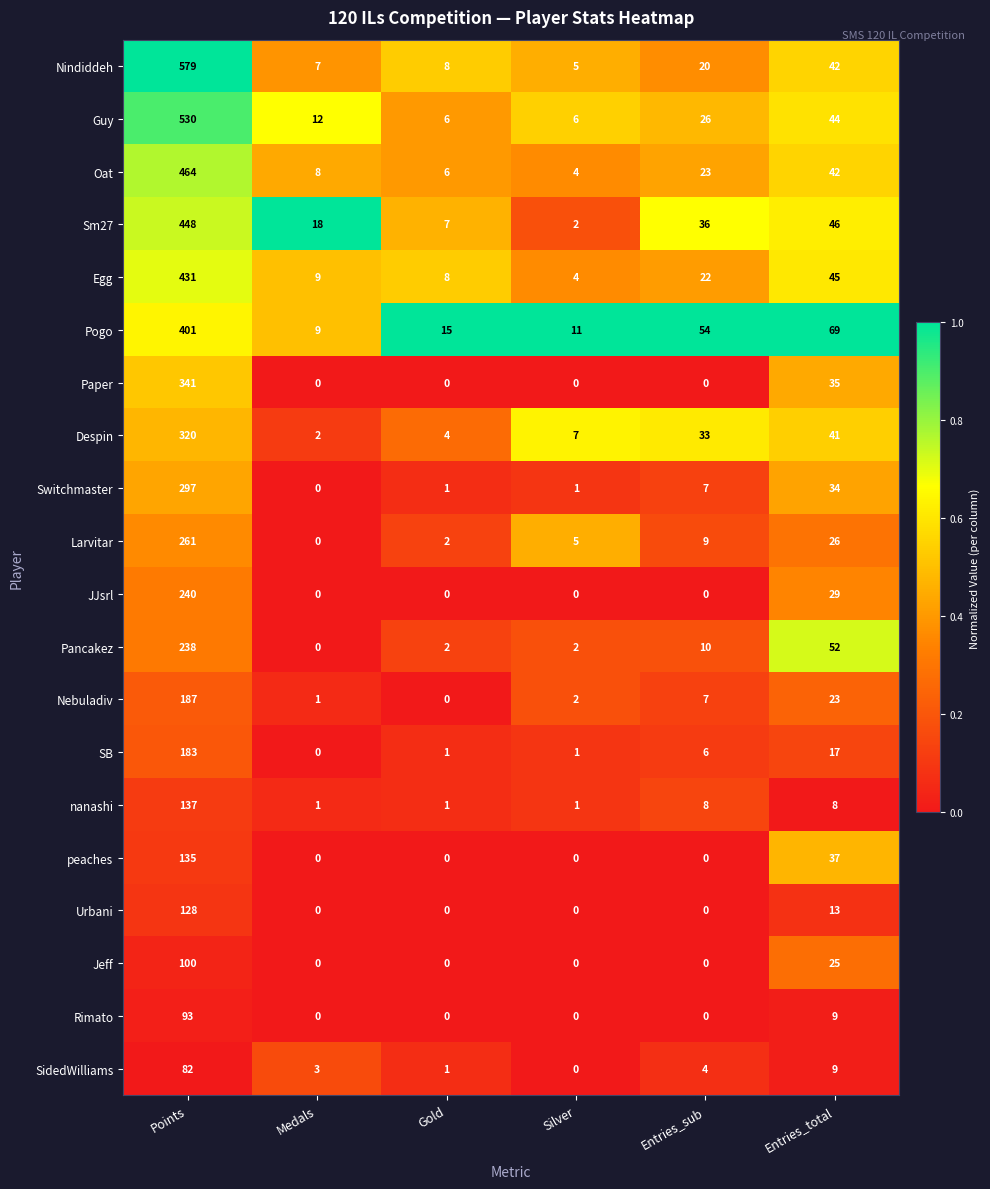

List the series in order of their peak value, highest first.

Nindiddeh, Guy, Oat, Sm27, Egg, Pogo, Paper, Despin, Switchmaster, Larvitar, JJsrl, Pancakez, Nebuladiv, SB, nanashi, peaches, Urbani, Jeff, Rimato, SidedWilliams